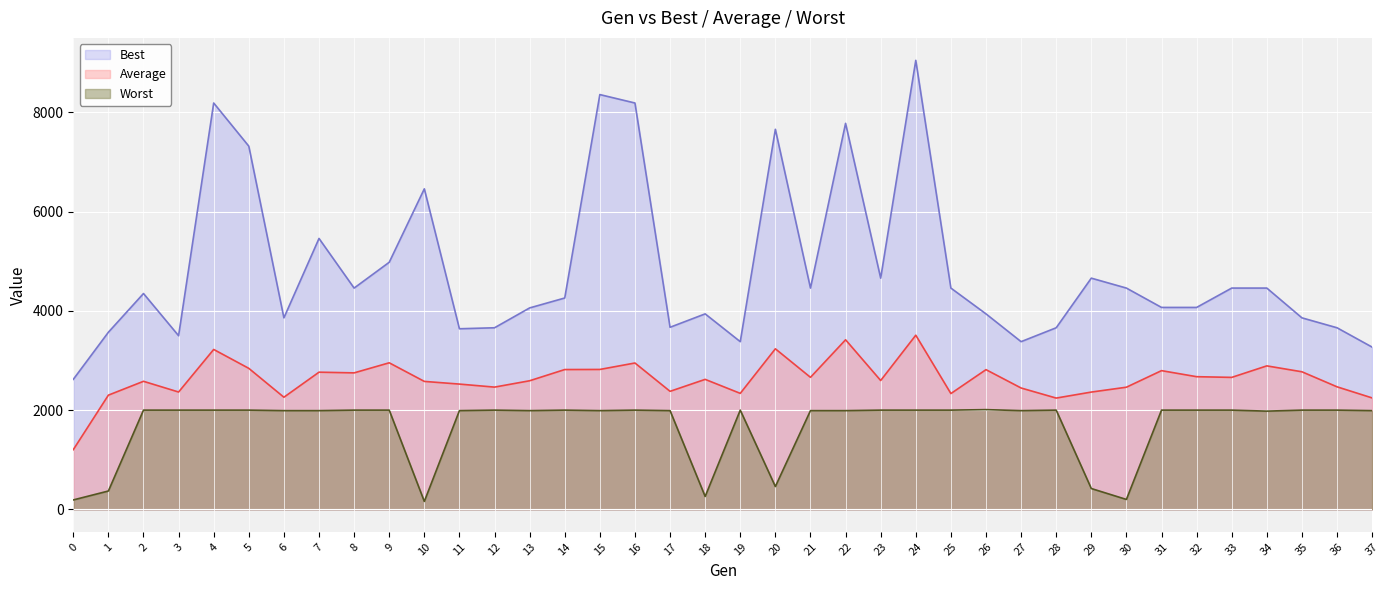

How many interior local peaks does the Worst series have?

6